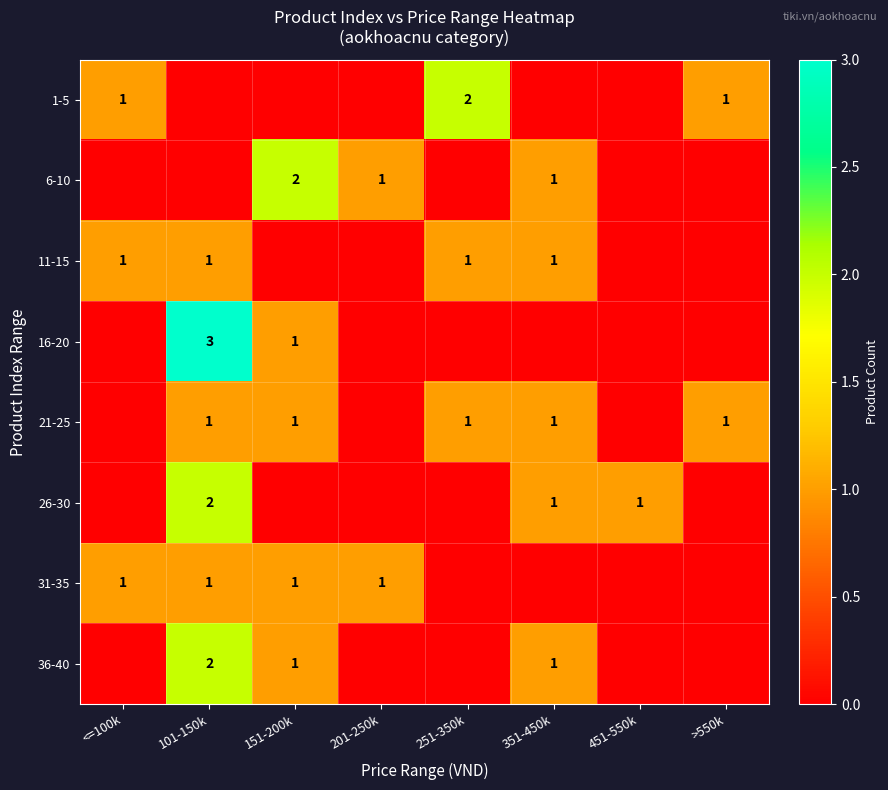

Is it true that 16-20 equals 2 at 151-200k?

False